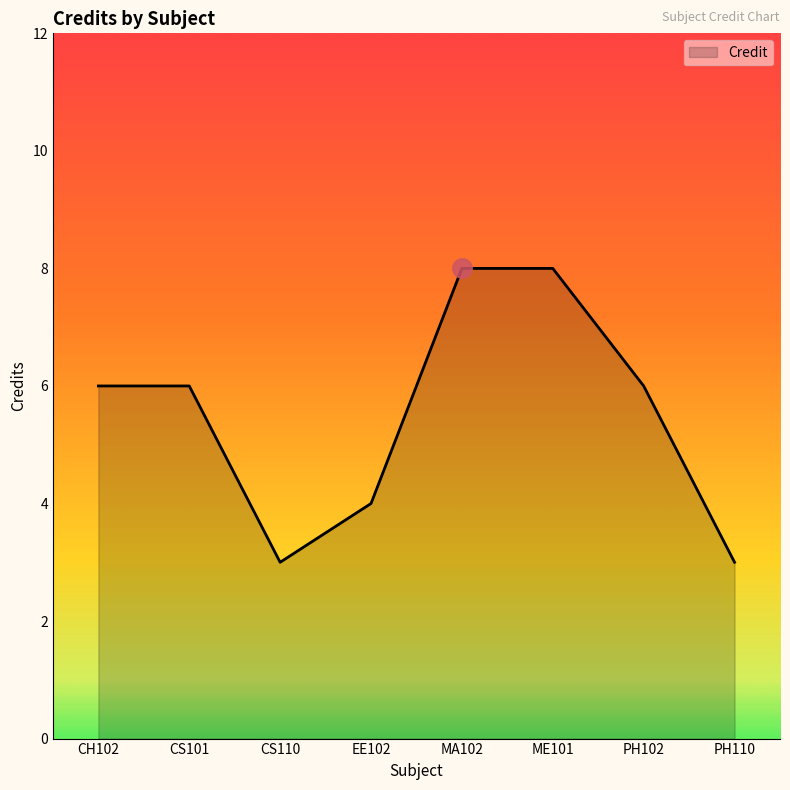

What is the change in value from CS101 to MA102?

+2